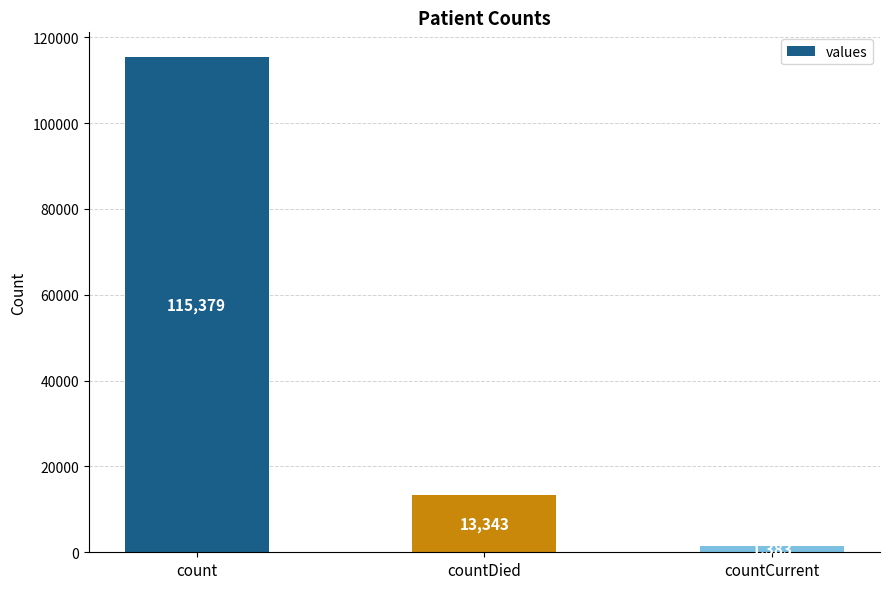

The chart shows a value of 34263 at count. True or false?

False